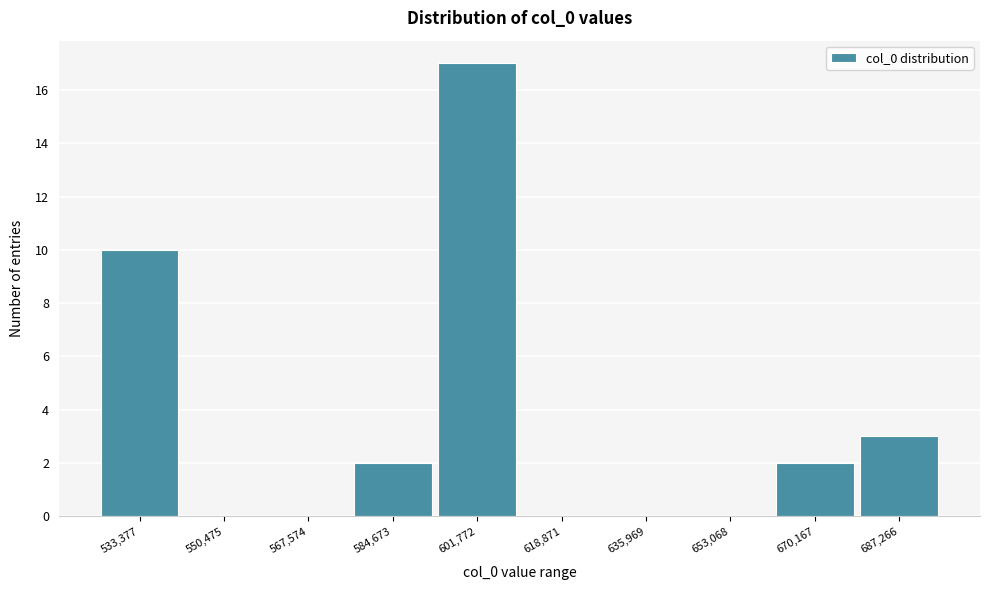

Reading left to right, transcribe all the data shown in this chart.

533,377=10	550,475=0	567,574=0	584,673=2	601,772=17	618,871=0	635,969=0	653,068=0	670,167=2	687,266=3